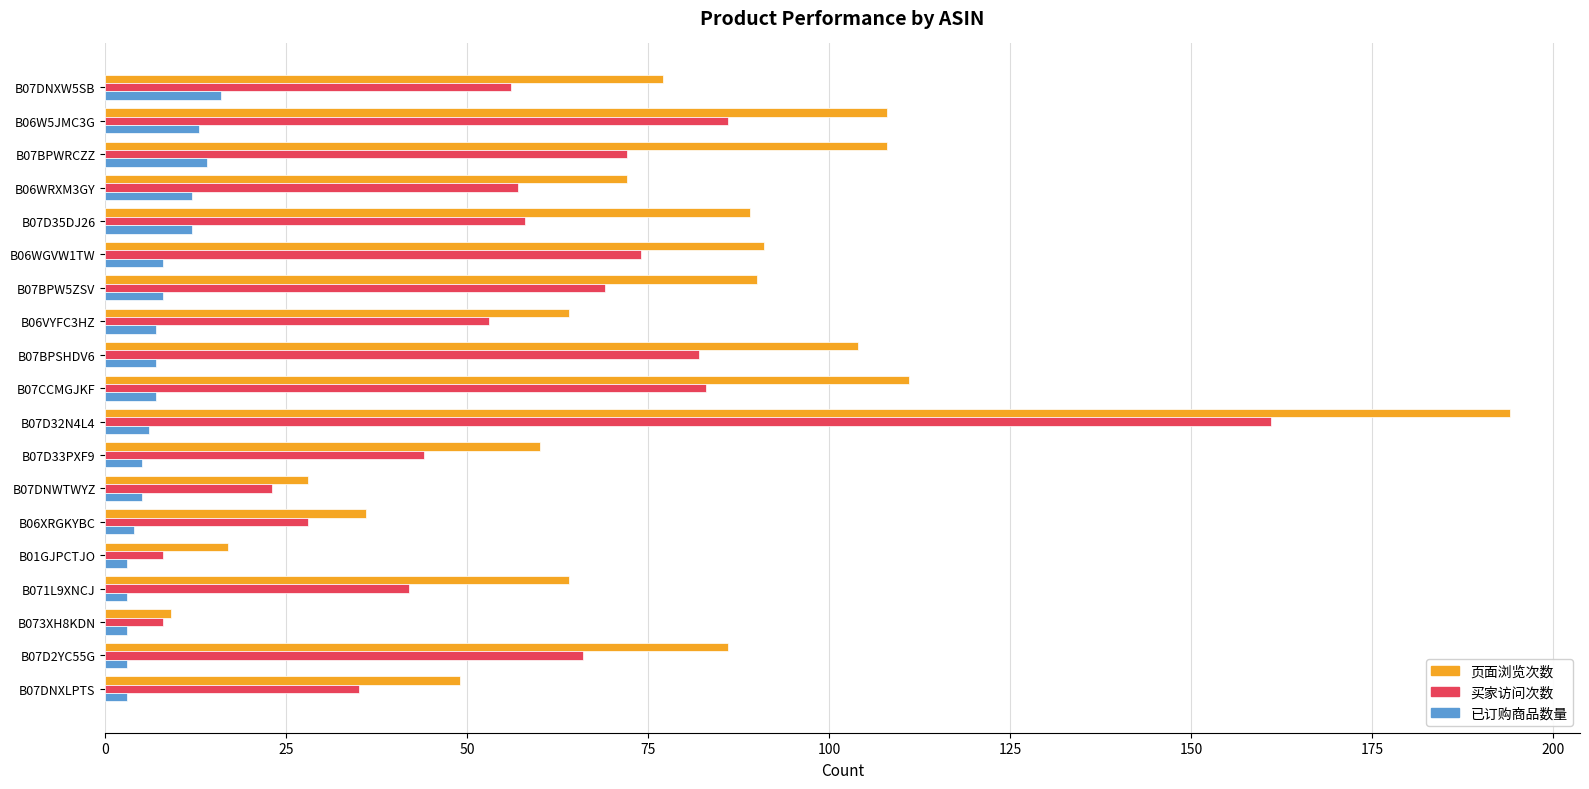

What is the difference between the maximum and minimum values in the 页面浏览次数 series?

185